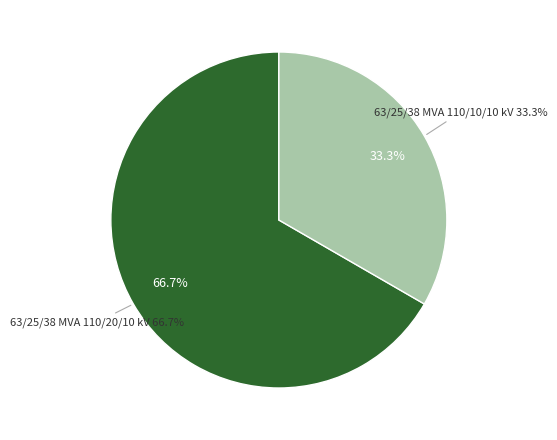

Which category accounts for the majority?

63/25/38 MVA 110/20/10 kV